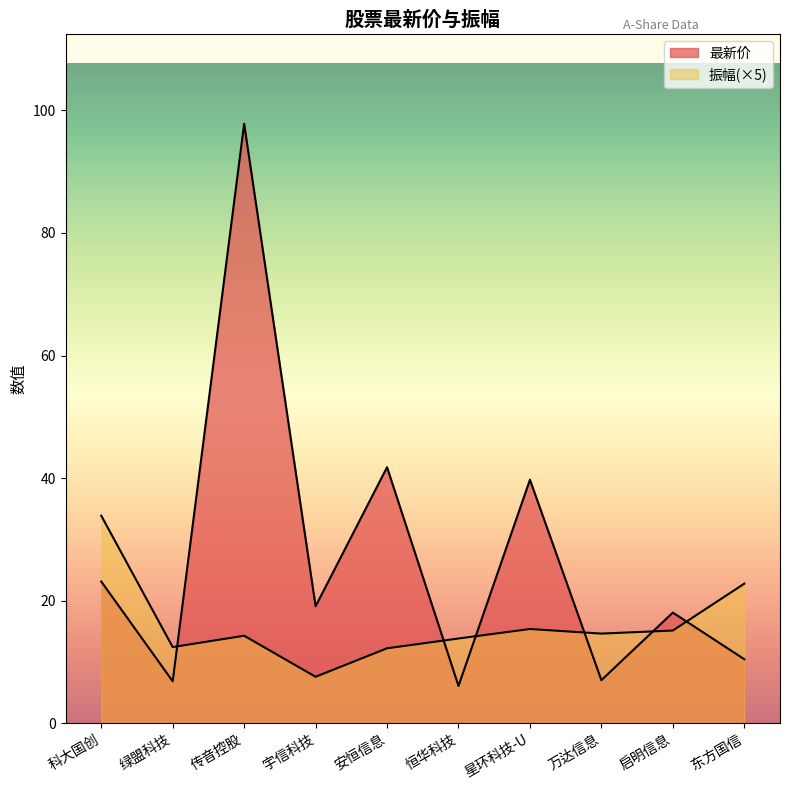

What is the difference between the second highest and minimum values in the 振幅 series?

15.2